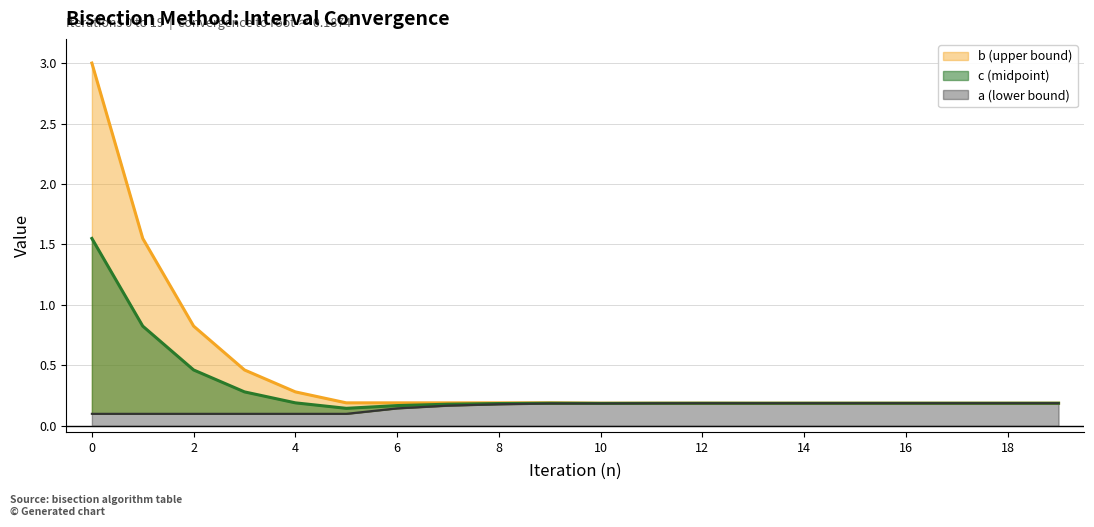

What is the total value across all series at 0?

4.7